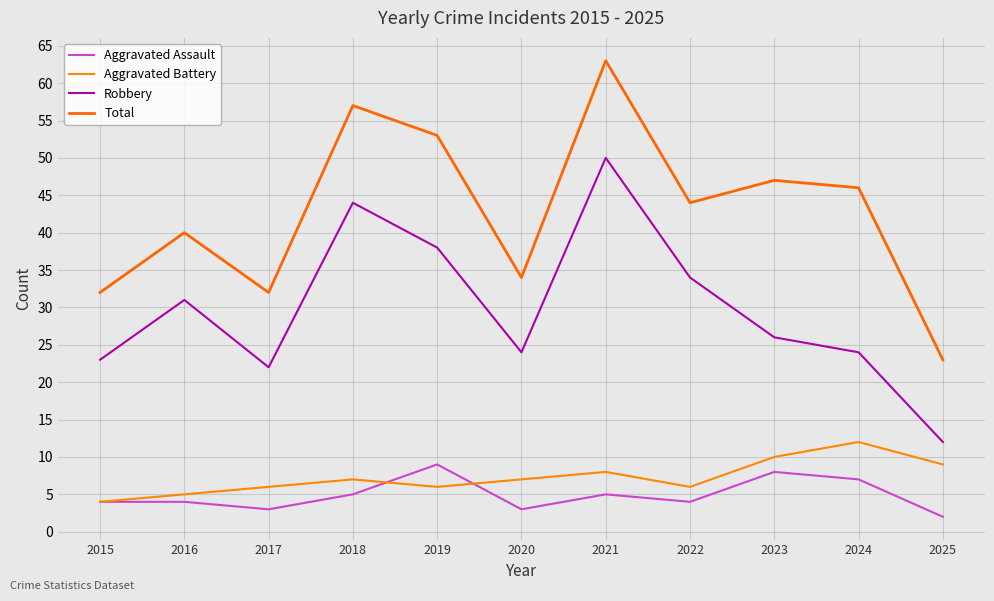

Where is Aggravated Battery nearest to the value 8?

2021